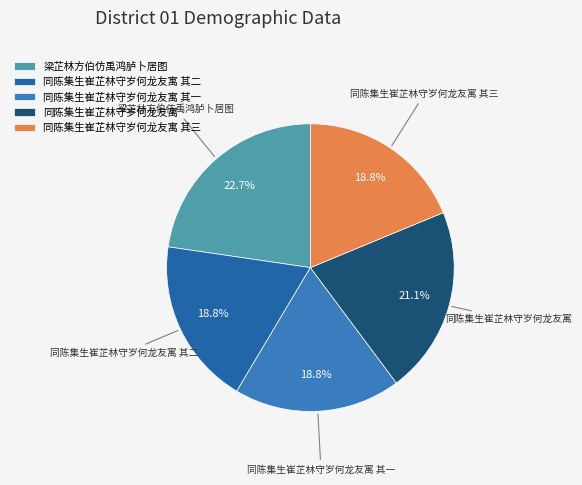

Combined, do 同陈集生崔芷林守岁何龙友寓 其三 and 同陈集生崔芷林守岁何龙友寓 account for over 50%?

No